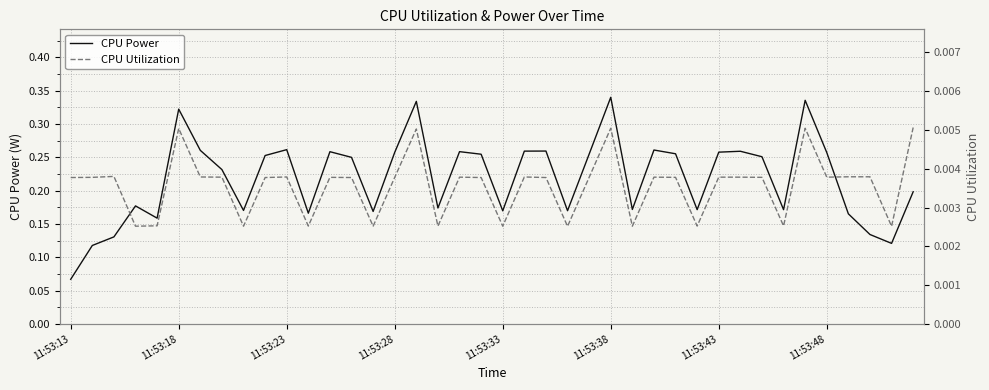

True or false: CPU Power has a value of 0.6 at 34.

False